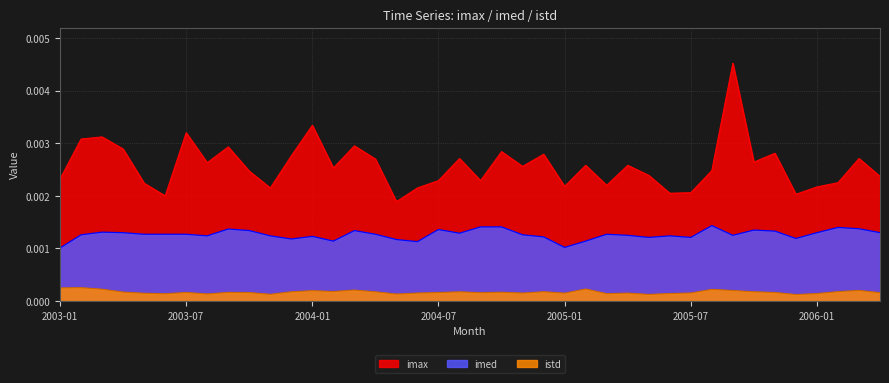

List the series in order of their peak value, lowest first.

istd, imed, imax